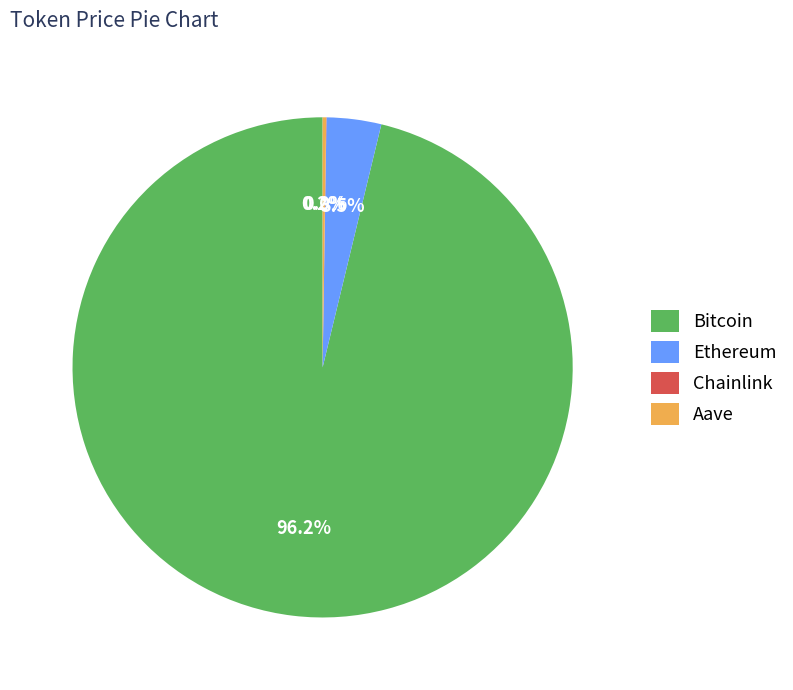

What is the largest slice in the pie chart?

Bitcoin